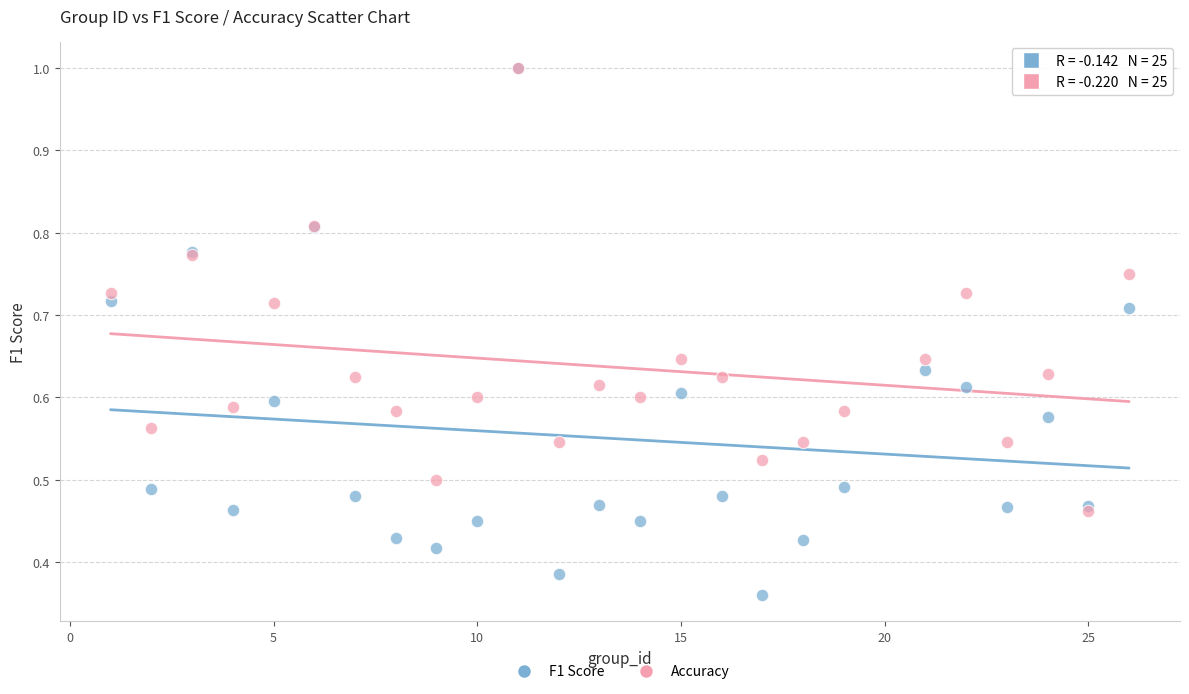

What are all the series names shown in the legend?

F1 Score, Accuracy